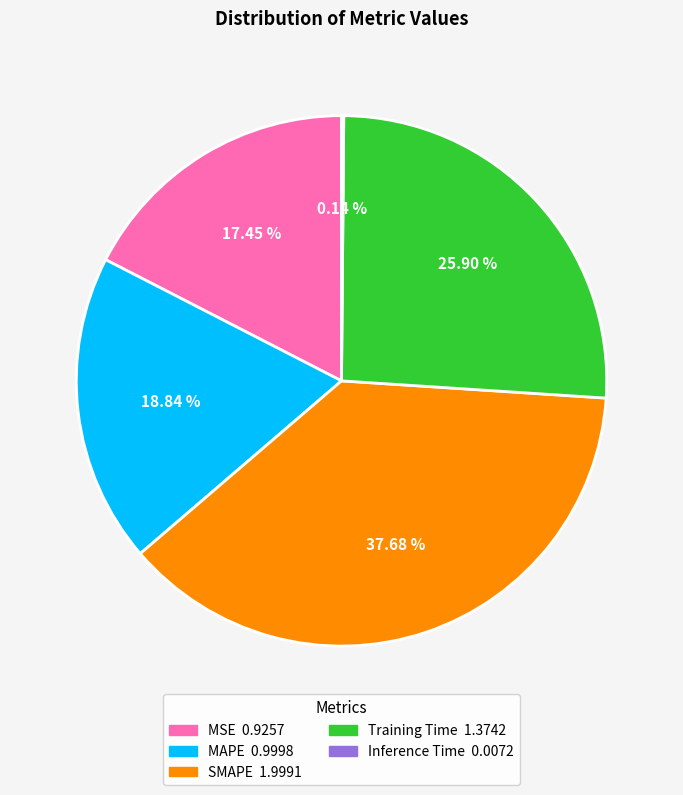

Does any single category account for the majority?

No